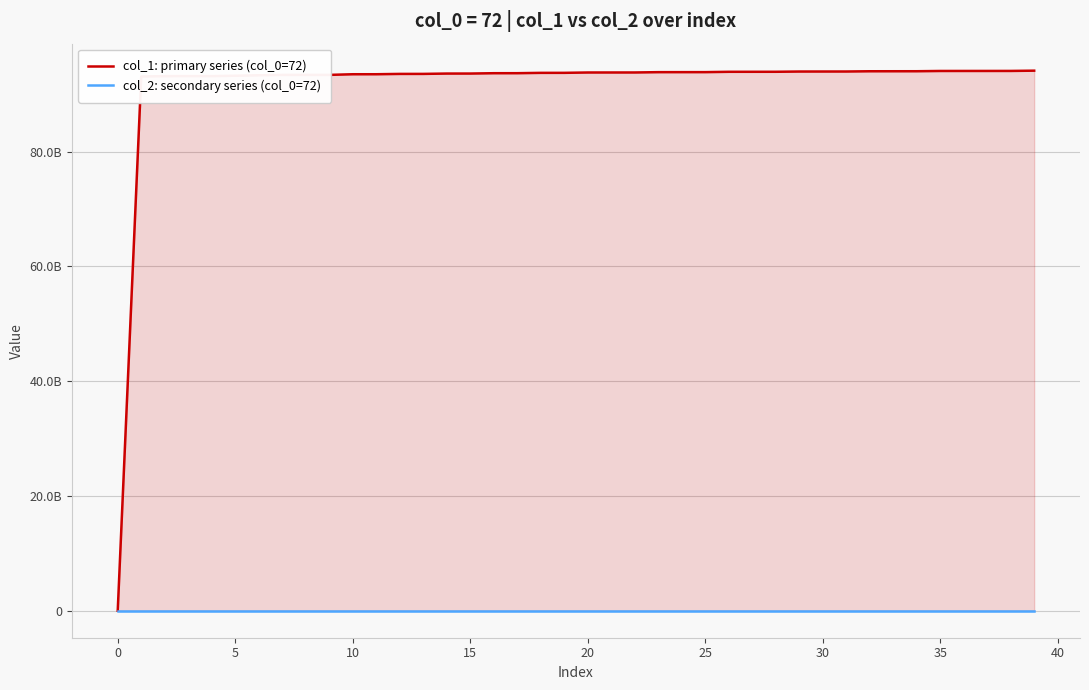

What is the difference between the maximum and minimum values in the col_1: primary series (col_0=72) series?

94082005389